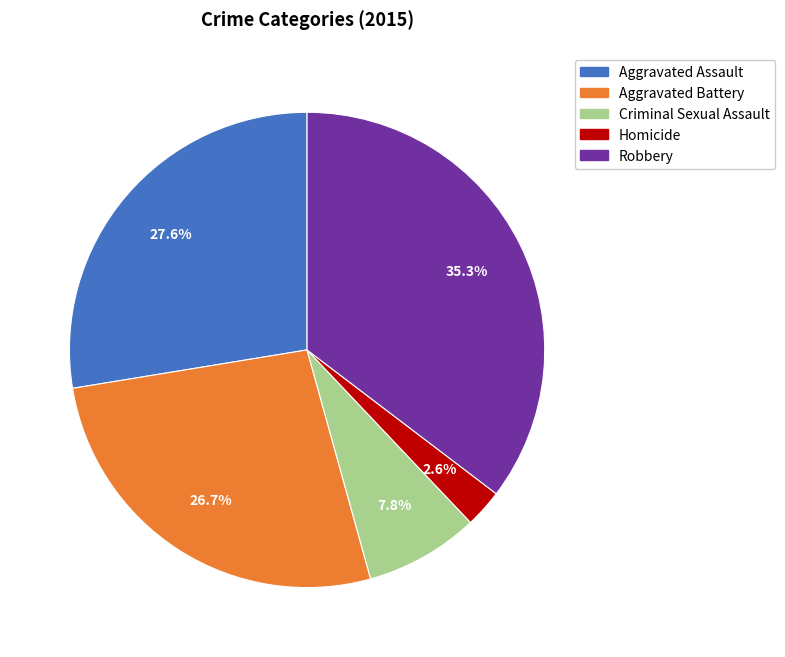

How many slices are in this pie chart?

5